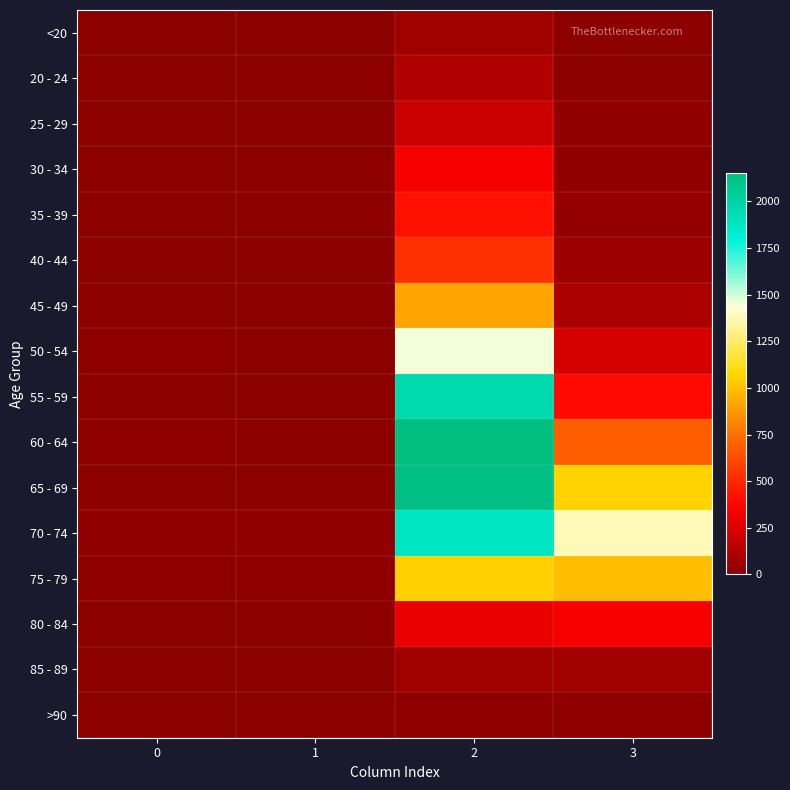

Rank the series by their maximum value, from lowest to highest.

>90, <20, 85 - 89, 20 - 24, 25 - 29, 30 - 34, 80 - 84, 35 - 39, 40 - 44, 45 - 49, 75 - 79, 50 - 54, 70 - 74, 55 - 59, 65 - 69, 60 - 64